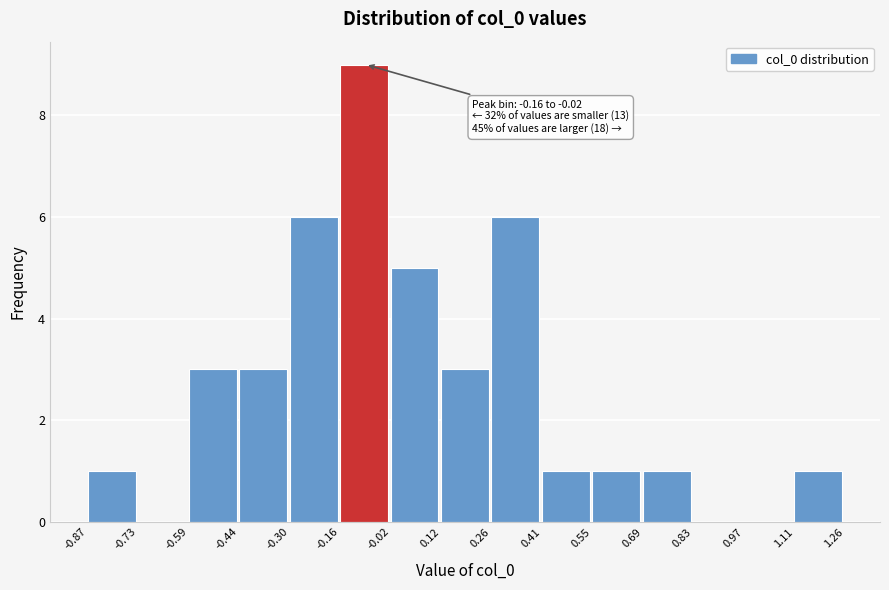

Over which range of the x-axis is the bar tallest?

-0.16 to -0.02